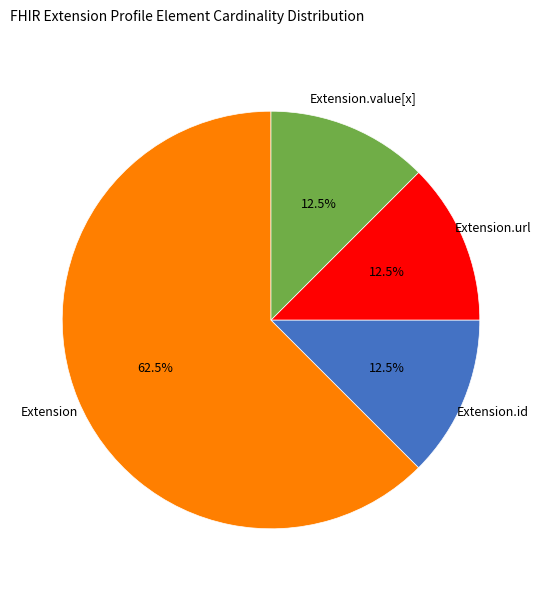

Is there a majority slice in this chart?

Yes